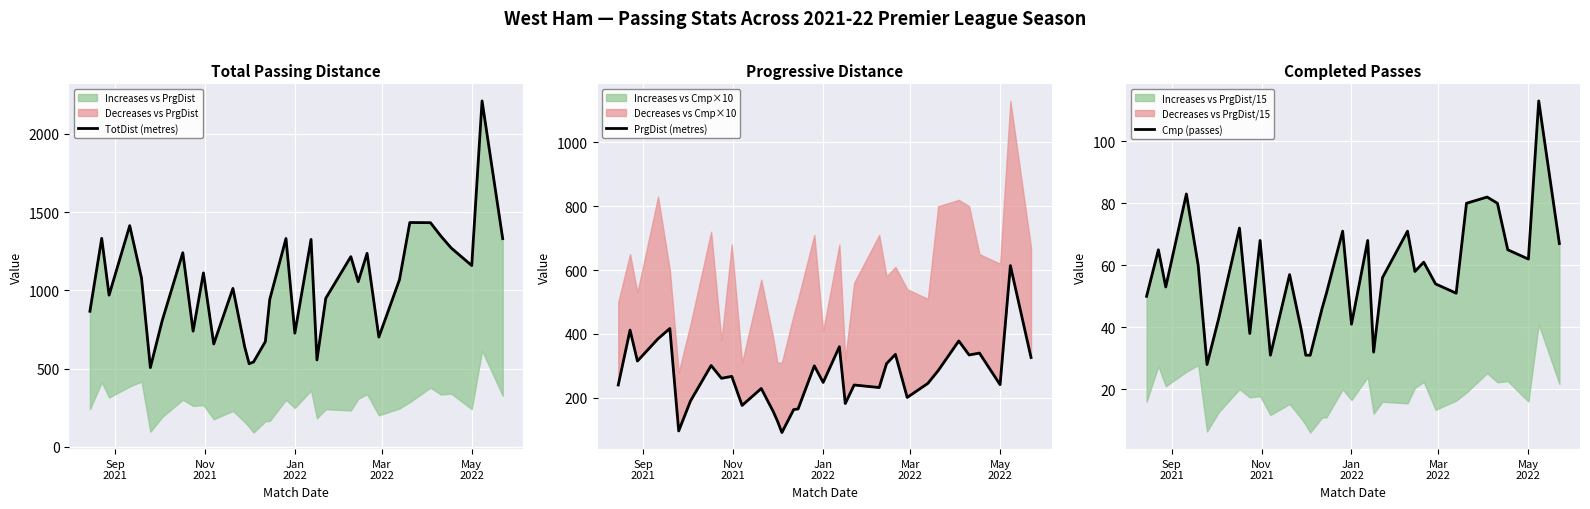

Reading right to left, list all the values displayed in this chart.

TotDist (metres): 1330	2210	1158	1271	1347	1432	1433	1068	701	1236	1055	1215	949	555	1325	726	1331	942	672	542	531	638	1012	657	1111	739	1240	805	506	1078	1413	969	1332	866
PrgDist (metres): 326	614	241	340	334	378	285	245	201	336	307	232	240	182	360	248	300	165	163	91	127	158	229	176	267	261	301	190	96	417	385	315	412	240
Cmp (passes): 67	113	62	65	80	82	80	51	54	61	58	71	56	32	68	41	71	51	46	31	31	39	57	31	68	38	72	43	28	60	83	53	65	50